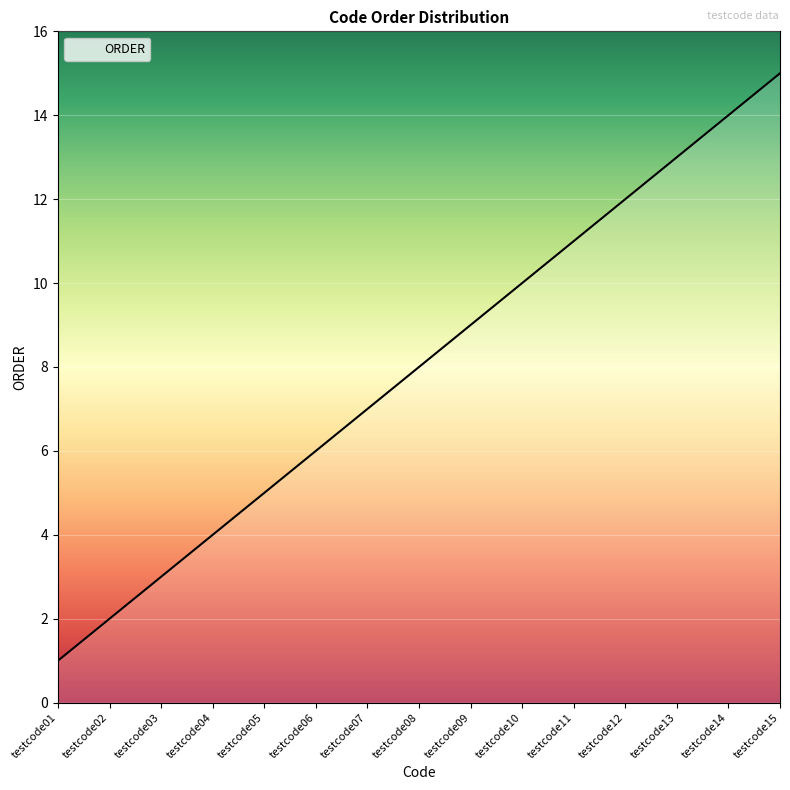

What is the change in value from testcode06 to testcode15?

+9